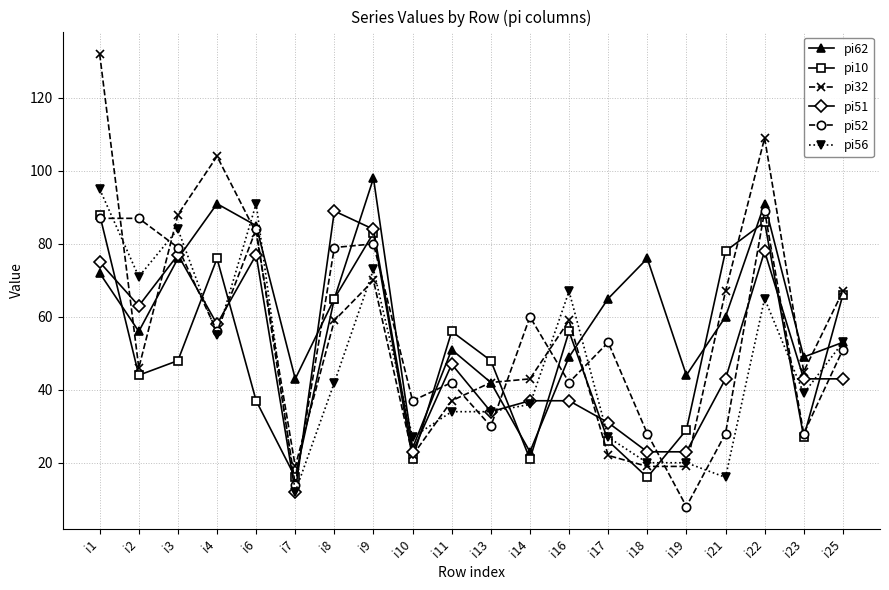

What value does the pi51 series have at i10?

23